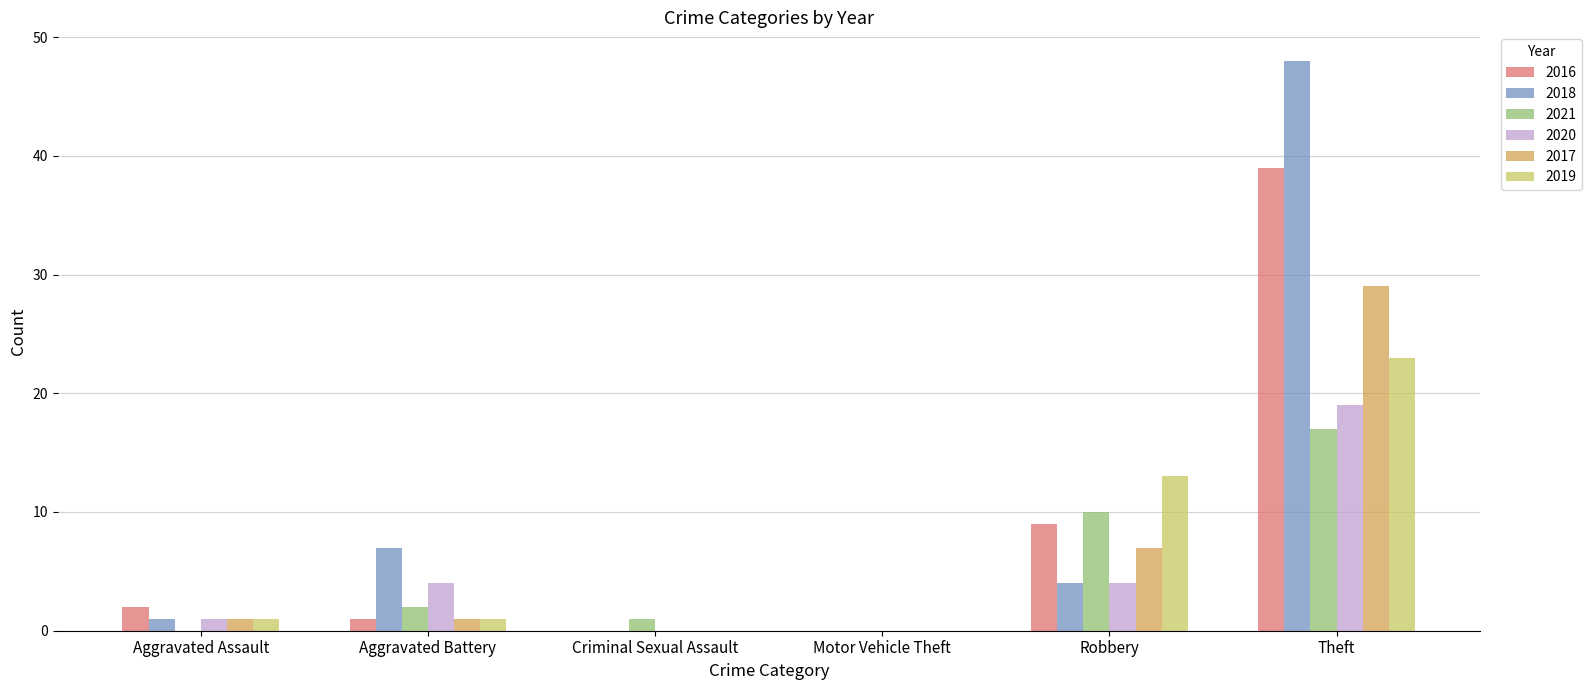

What is the maximum value shown in the chart?

48